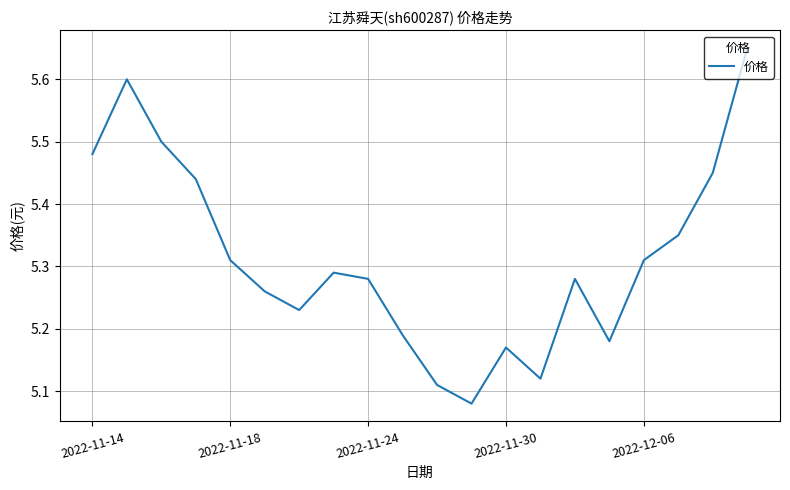

How many values are between 5 and 6?

20